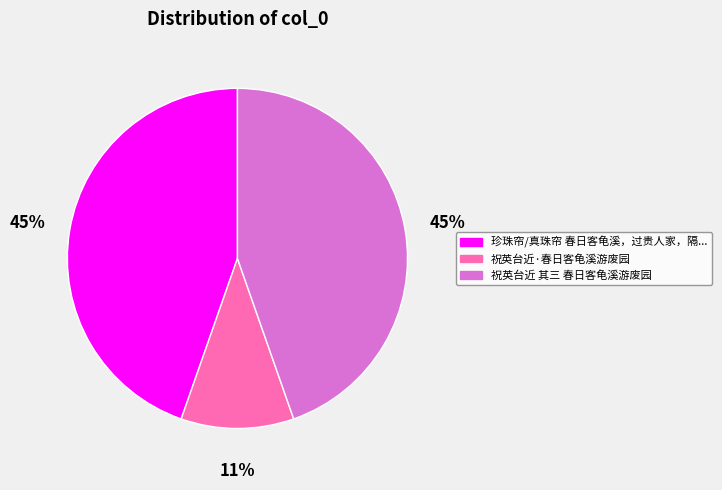

How many segments does this pie chart have?

3